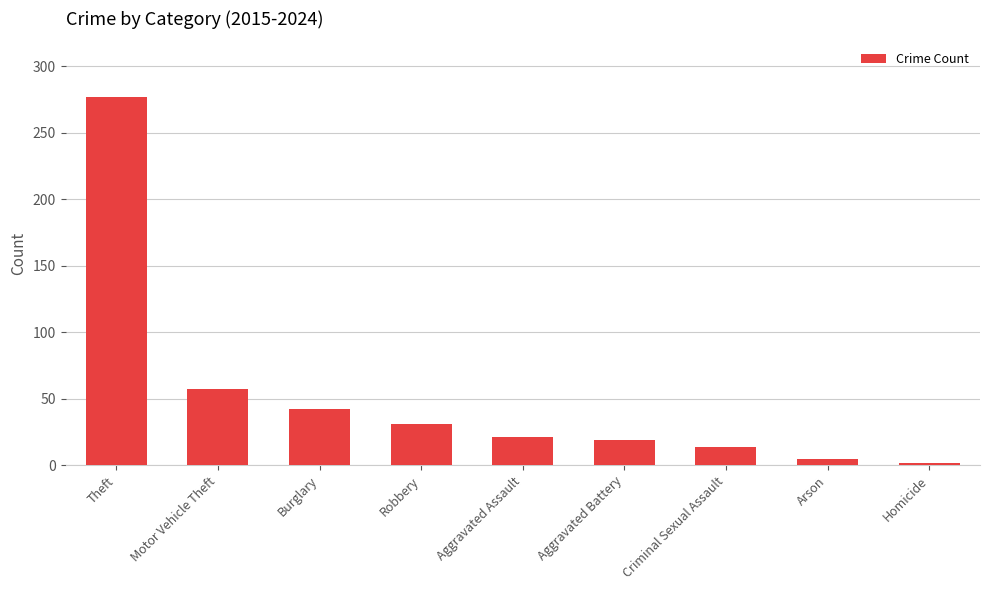

What position from the right is Arson?

2